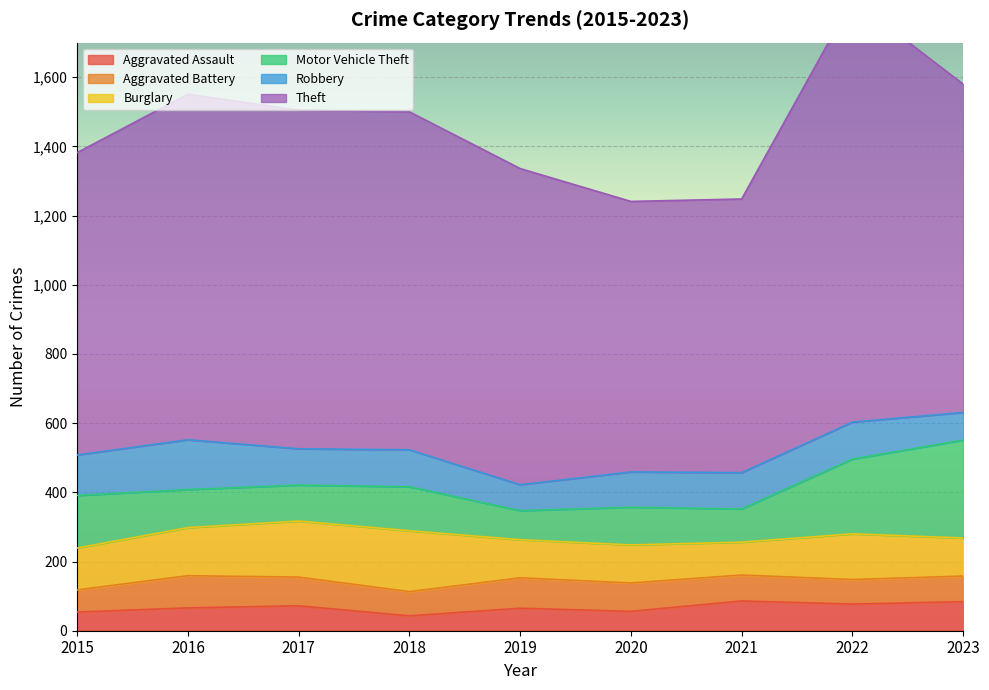

What is the minimum value shown in the chart?

43